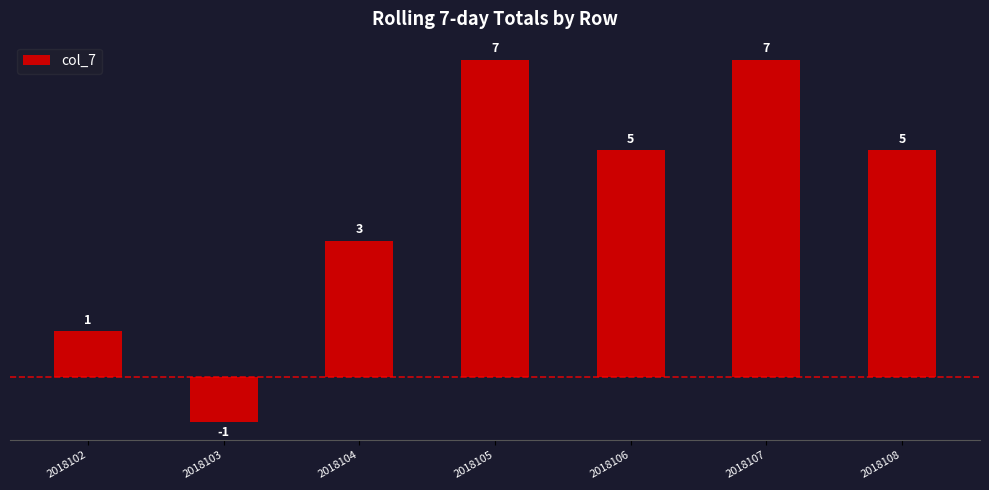

What is the change in value from 2018102 to 2018104?

+2